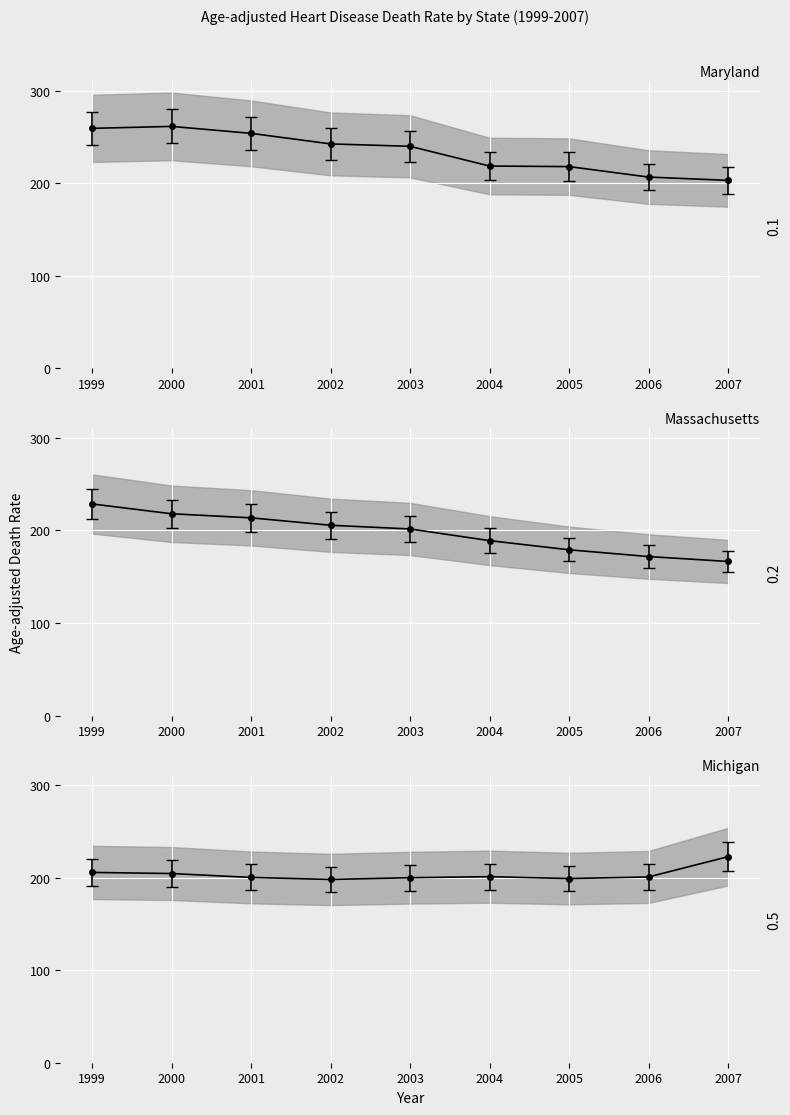

Which series has the largest total across all categories?

Maryland mean